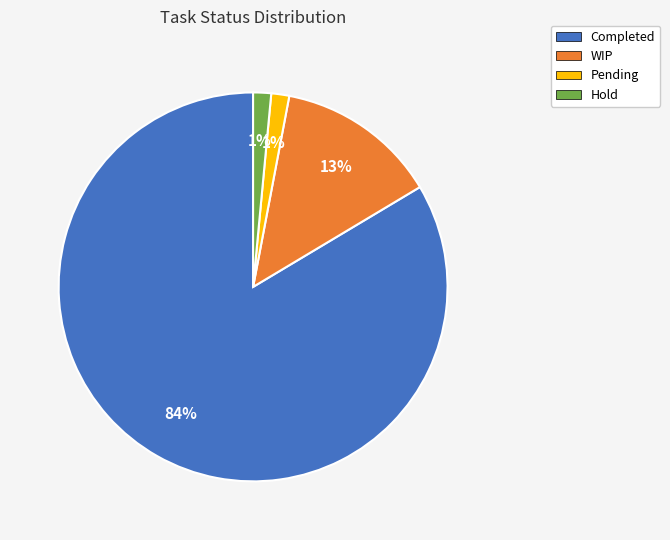

Combined, do Pending and Hold account for over 50%?

No